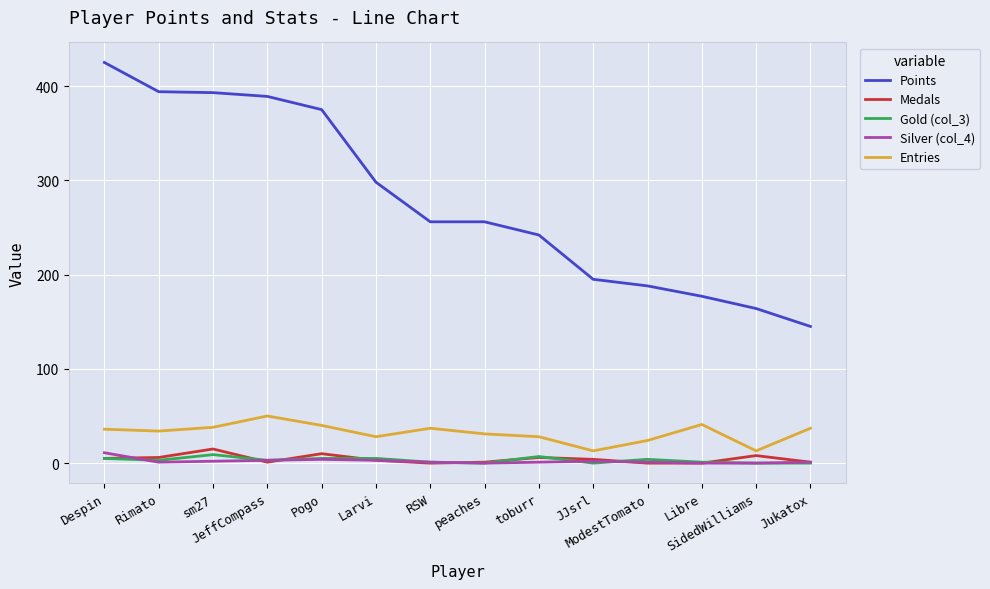

True or false: Points and Entries cross at least once.

False